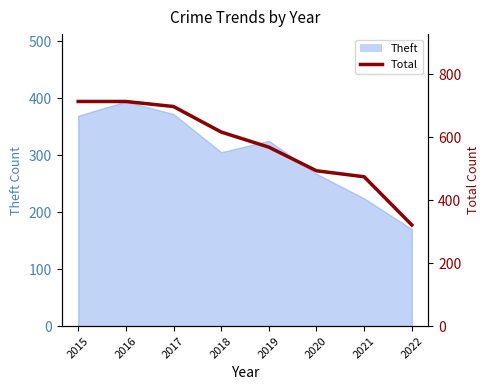

True or false: the data shows 502 at 2022.

False